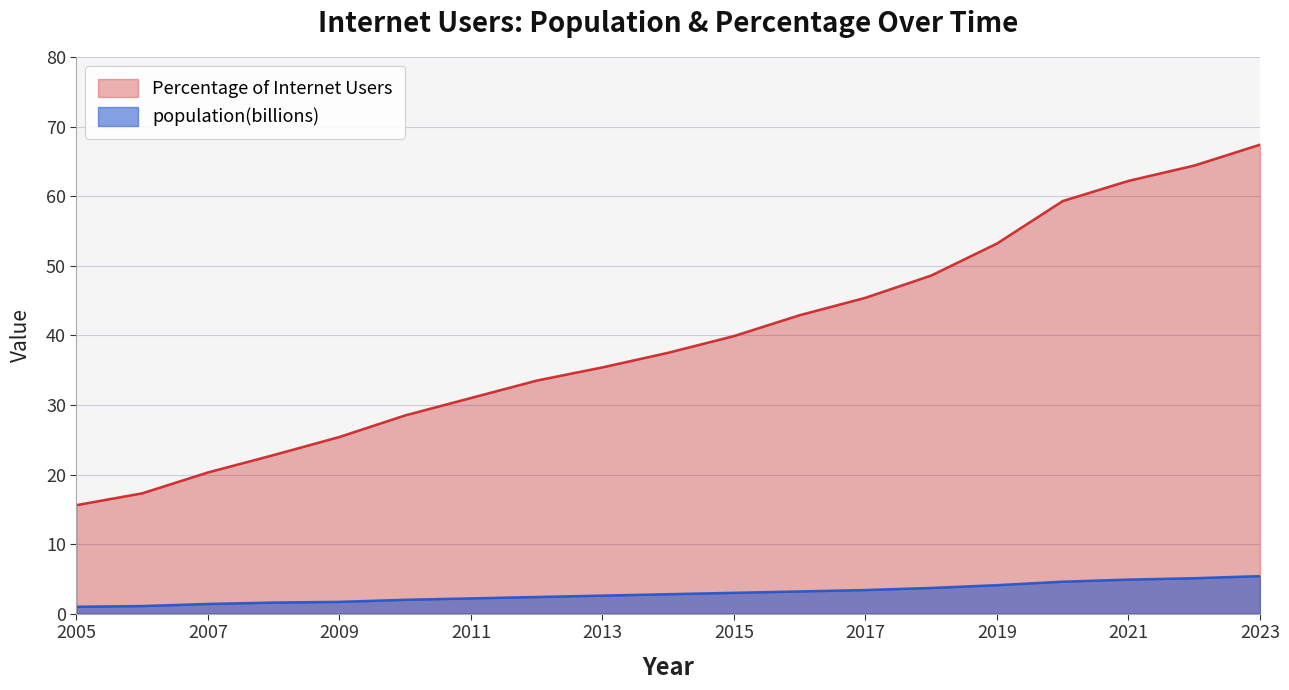

How many values in the Percentage of Internet Users series are below 37?

9